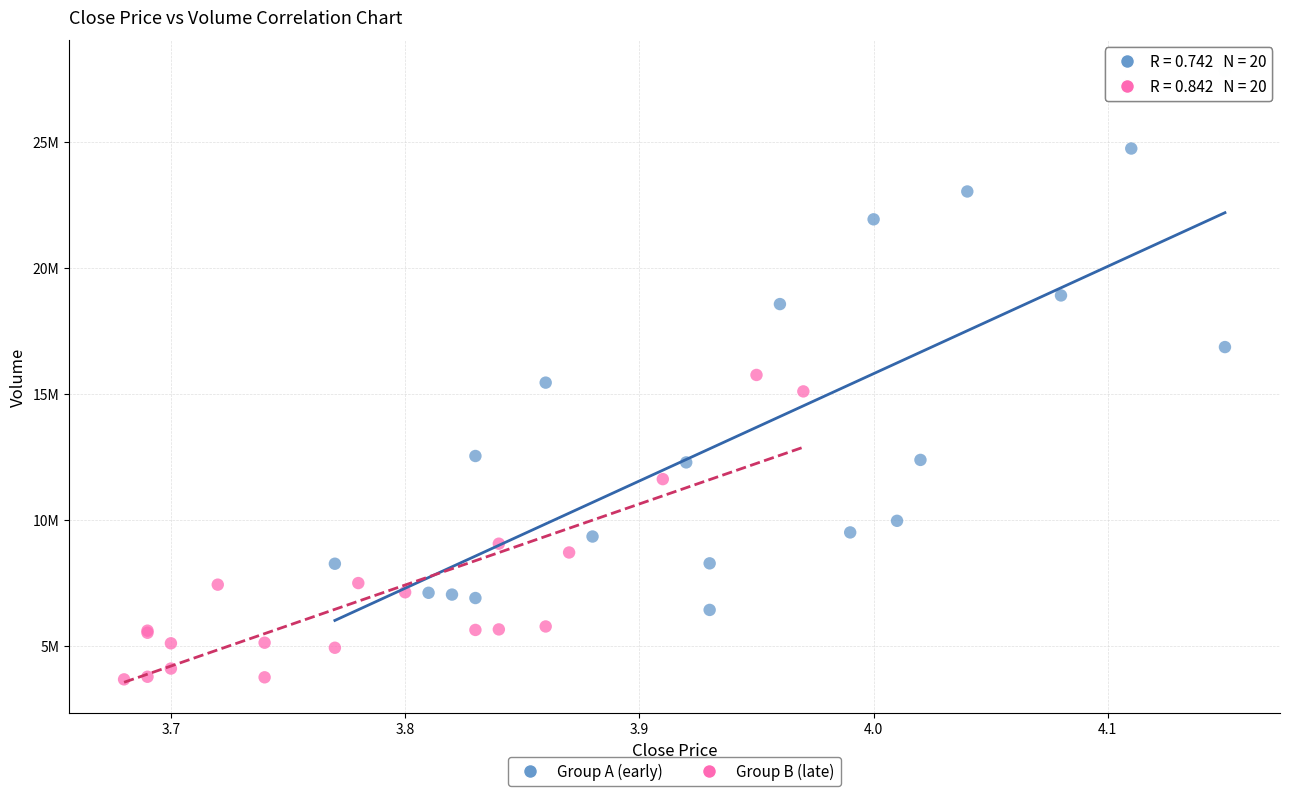

What are all the series names shown in the legend?

Group A (early), Group B (late)